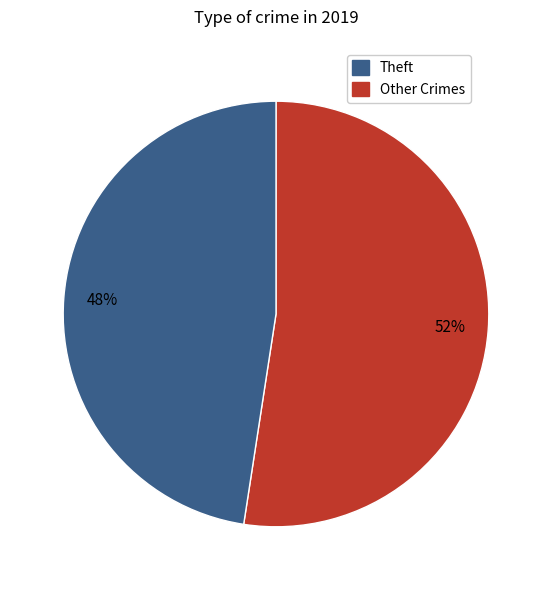

To the nearest percent, what is the average slice percentage?

50%